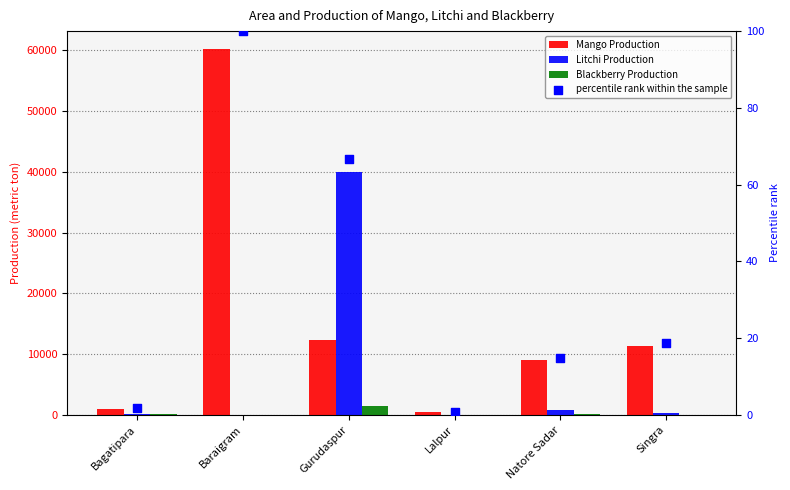

Is the value of percentile rank within the sample at Natore Sadar greater than the value of Mango Production at Natore Sadar?

No